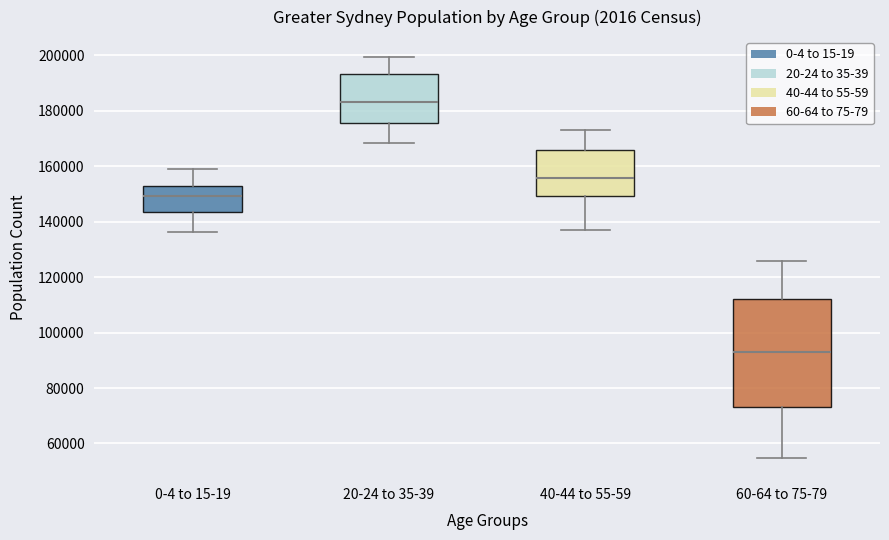

Reading left to right, transcribe this box plot: for each box, give where its median line is, the range the box spans, and where its two whiskers end, as read against the y-axis. The values are not printed on the chart, so give them approximately, as read against the axis.

0-4 to 15-19: median 150000, box 144000 to 154000, whiskers 136000 to 160000
20-24 to 35-39: median 184000, box 176000 to 194000, whiskers 168000 to 200000
40-44 to 55-59: median 156000, box 150000 to 166000, whiskers 136000 to 174000
60-64 to 75-79: median 92000, box 74000 to 112000, whiskers 54000 to 126000